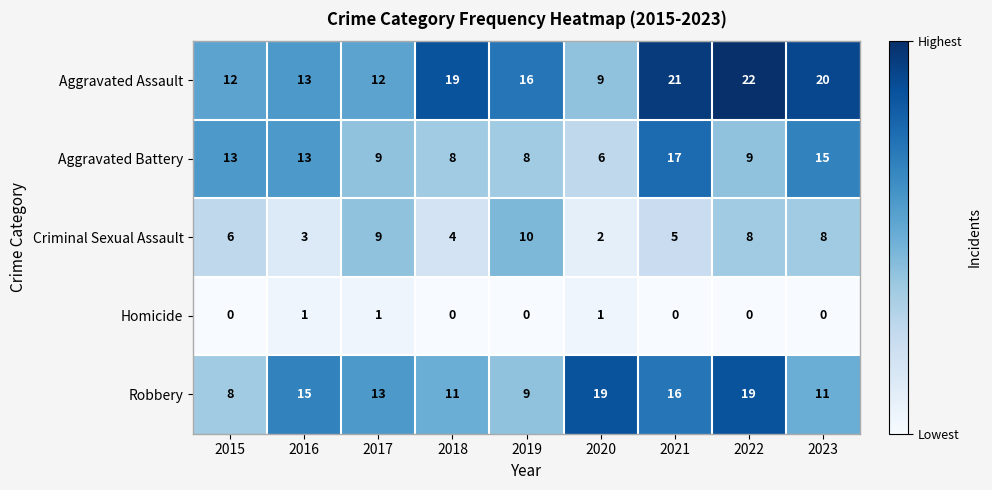

The value of Aggravated Assault at 2023 is 33. True or false?

False